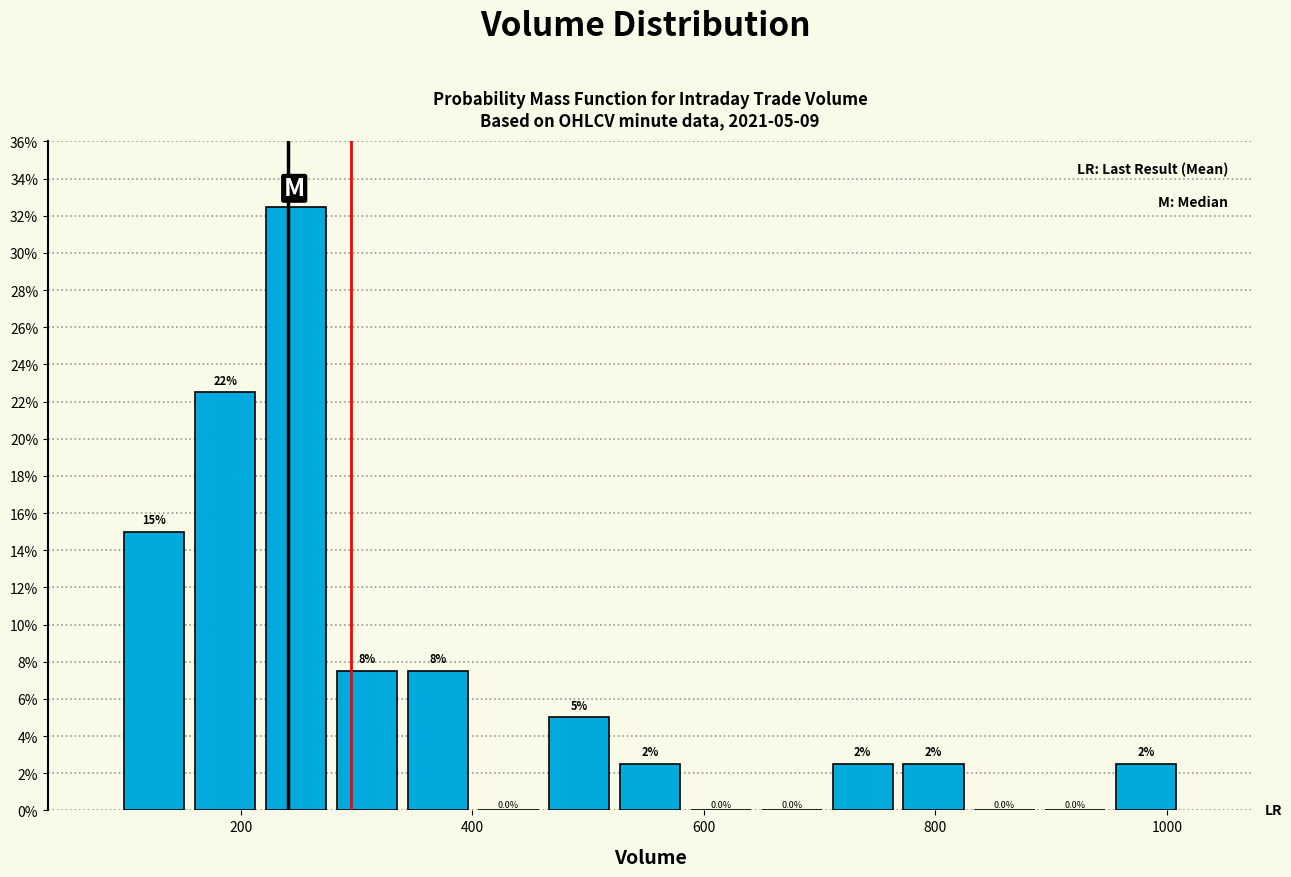

Around what value on the x-axis is the tallest bar? Give the approximate position of its centre, as read against the axis.

240